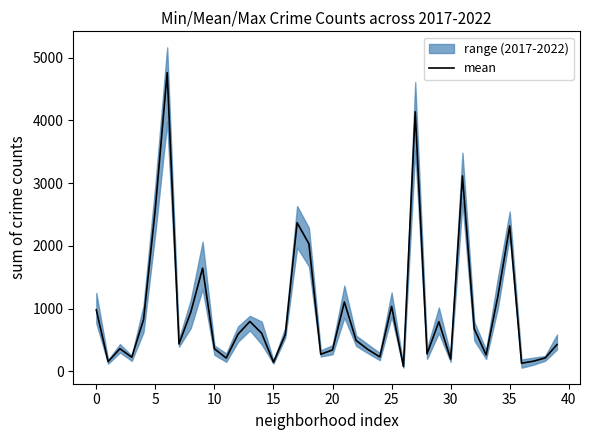

Does the chart display data point markers on the line(s)?

No